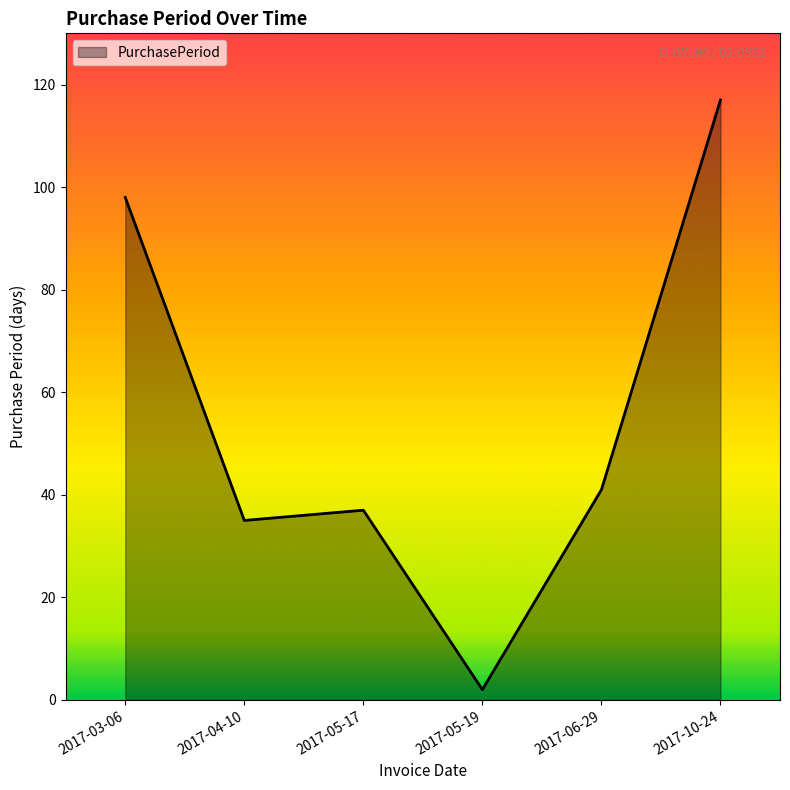

At which category does the data reach its first local peak?

2017-05-17